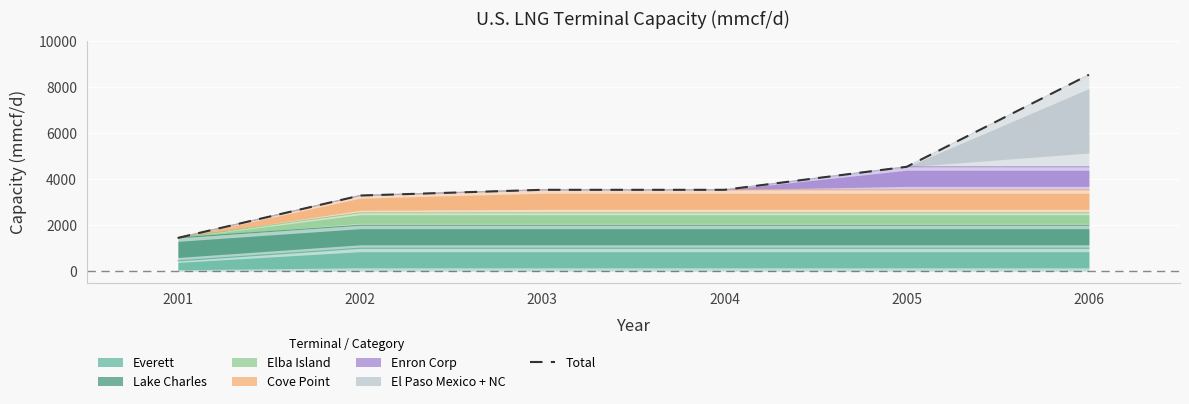

True or false: there are more than 0 points higher than both neighbors.

False